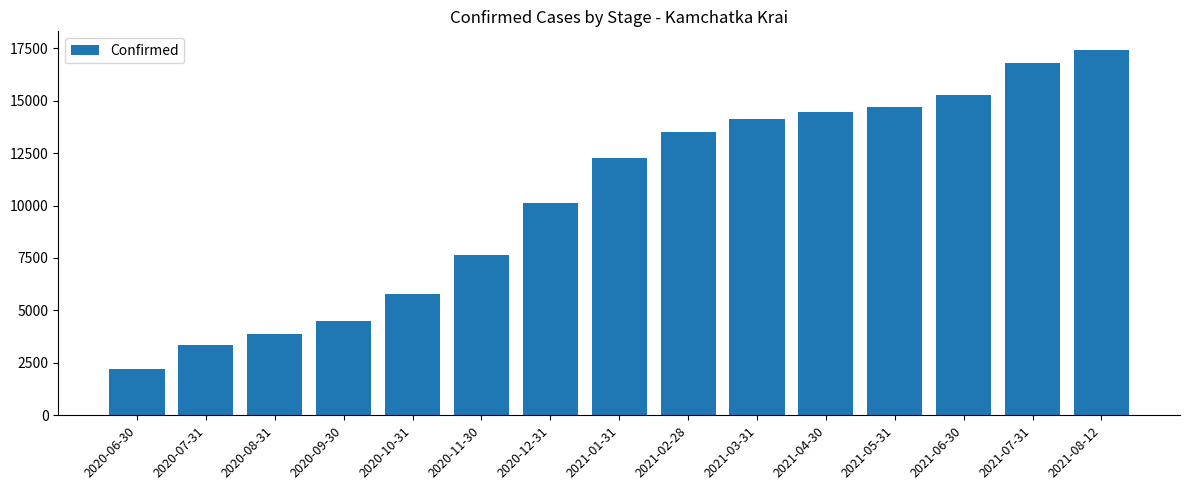

Reading left to right, list all the values displayed in this chart.

2190	3362	3852	4494	5778	7646	10102	12285	13516	14120	14452	14688	15275	16779	17433